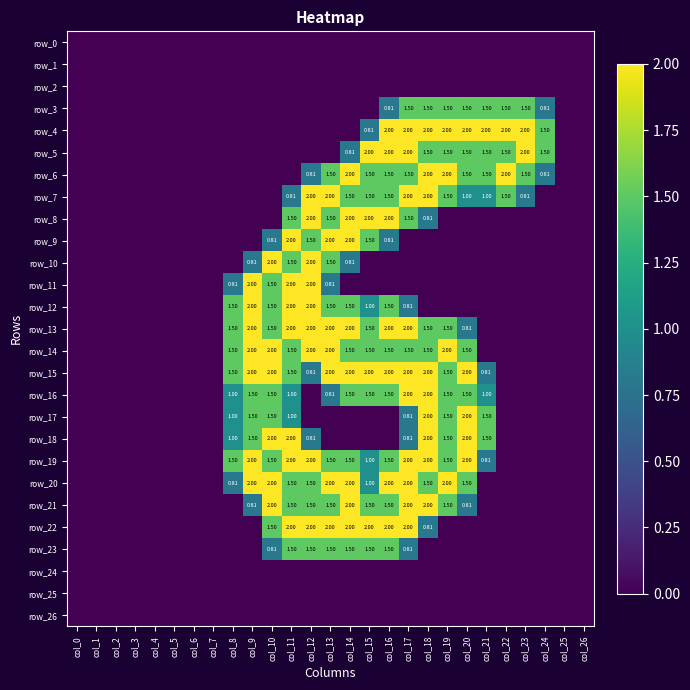

At which label does row_2 reach its minimum?

col_0